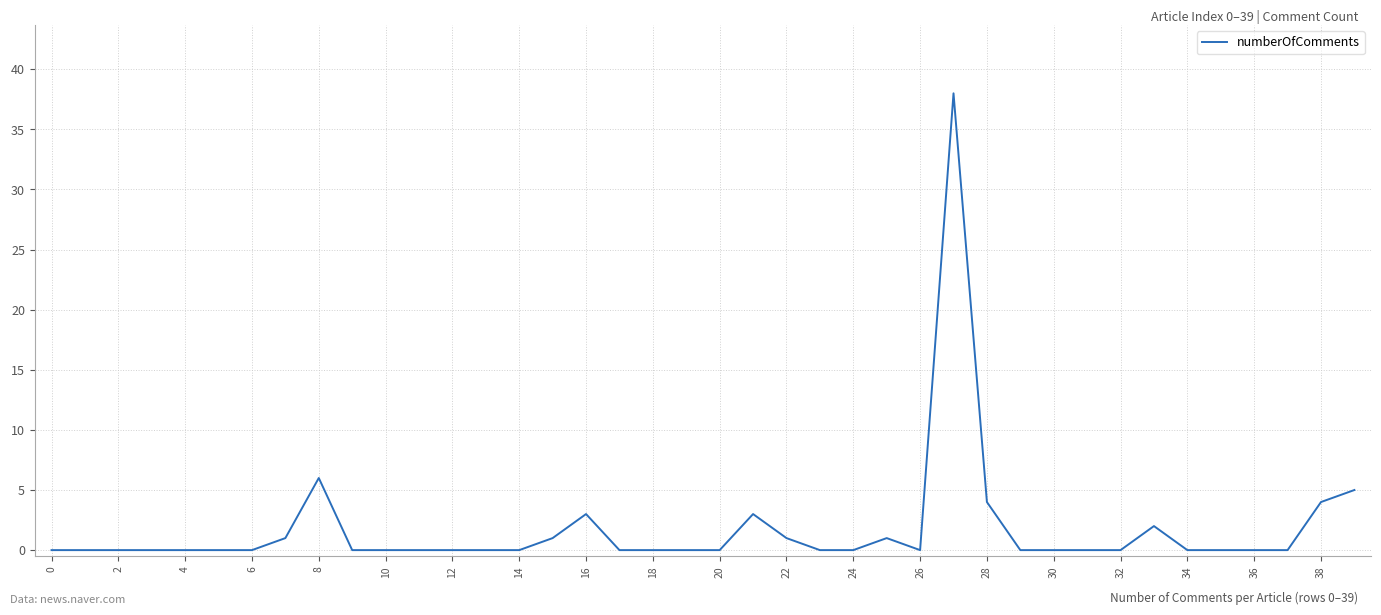

What is the maximum value shown in the chart?

38